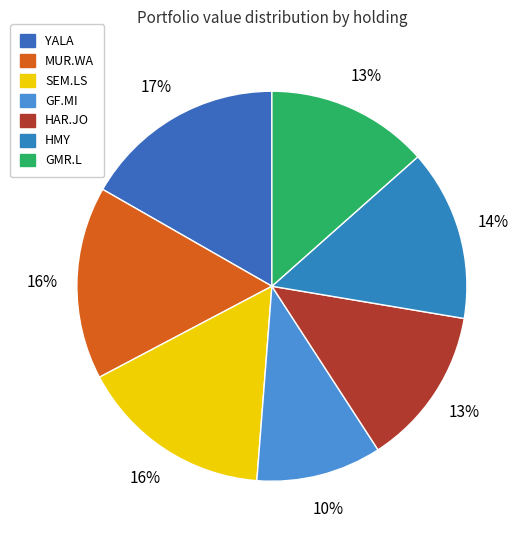

To the nearest percent, what is the difference between the HMY and MUR.WA slice percentages?

2%